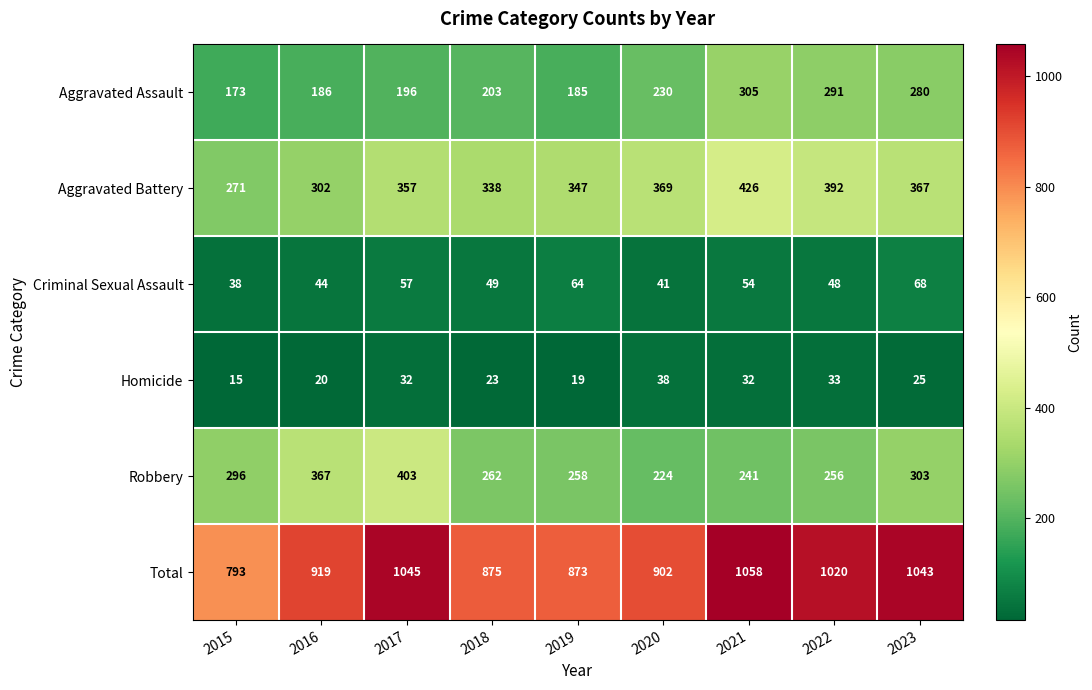

Which series has the largest range (max minus min)?

Total